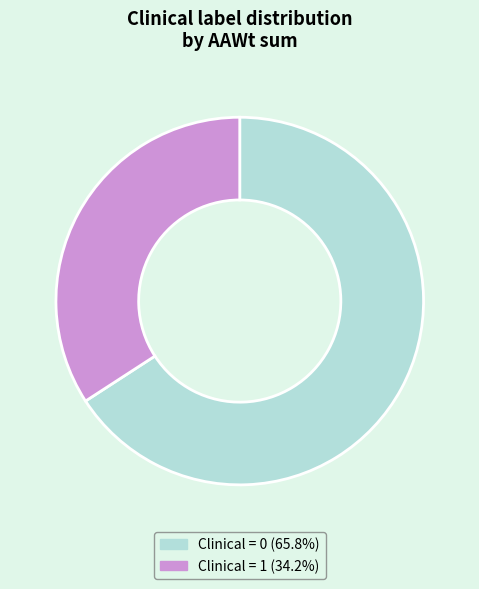

How many segments does this pie chart have?

2